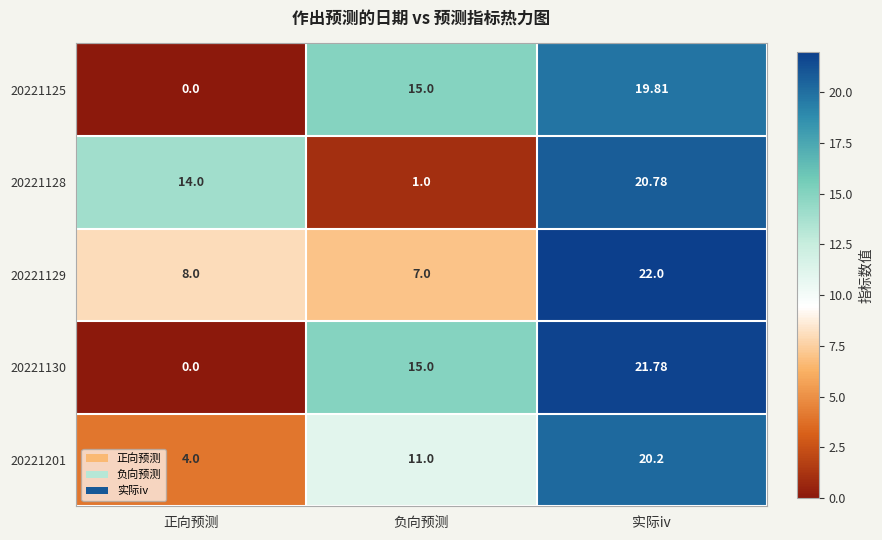

Rank the categories by 20221201 value from highest to lowest.

实际iv, 负向预测, 正向预测